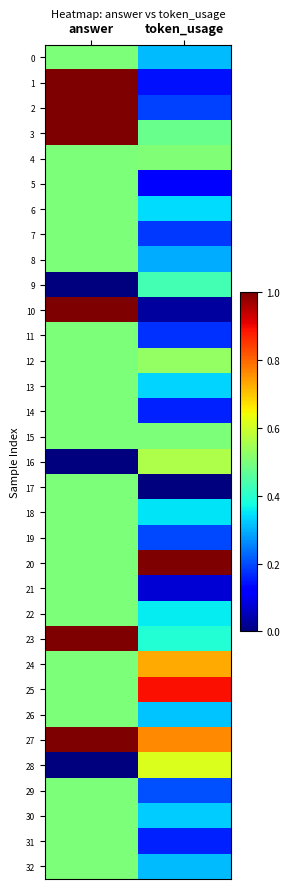

Reading left to right, transcribe all the data shown in this chart.

0: answer=0.5	token_usage=0.3
1: answer=1.0	token_usage=0.1
2: answer=1.0	token_usage=0.2
3: answer=1.0	token_usage=0.5
4: answer=0.5	token_usage=0.5
5: answer=0.5	token_usage=0.1
6: answer=0.5	token_usage=0.3
7: answer=0.5	token_usage=0.2
8: answer=0.5	token_usage=0.3
9: answer=0.0	token_usage=0.4
10: answer=1.0	token_usage=0.0
11: answer=0.5	token_usage=0.2
12: answer=0.5	token_usage=0.5
13: answer=0.5	token_usage=0.3
14: answer=0.5	token_usage=0.2
15: answer=0.5	token_usage=0.5
16: answer=0.0	token_usage=0.6
17: answer=0.5	token_usage=0.0
18: answer=0.5	token_usage=0.3
19: answer=0.5	token_usage=0.2
20: answer=0.5	token_usage=1.0
21: answer=0.5	token_usage=0.1
22: answer=0.5	token_usage=0.4
23: answer=1.0	token_usage=0.4
24: answer=0.5	token_usage=0.7
25: answer=0.5	token_usage=0.9
26: answer=0.5	token_usage=0.3
27: answer=1.0	token_usage=0.8
28: answer=0.0	token_usage=0.6
29: answer=0.5	token_usage=0.2
30: answer=0.5	token_usage=0.3
31: answer=0.5	token_usage=0.2
32: answer=0.5	token_usage=0.3